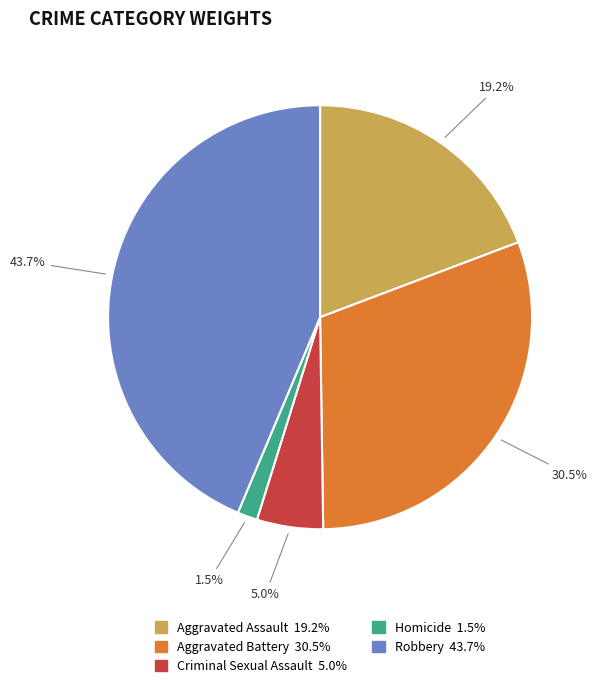

The Aggravated Assault slice represents 9% of the pie. True or false?

False